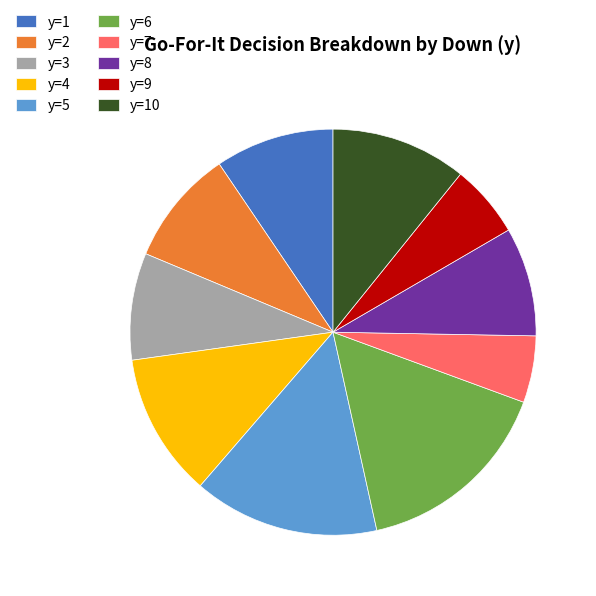

Is the sum of y=9 and y=7 greater than half?

No